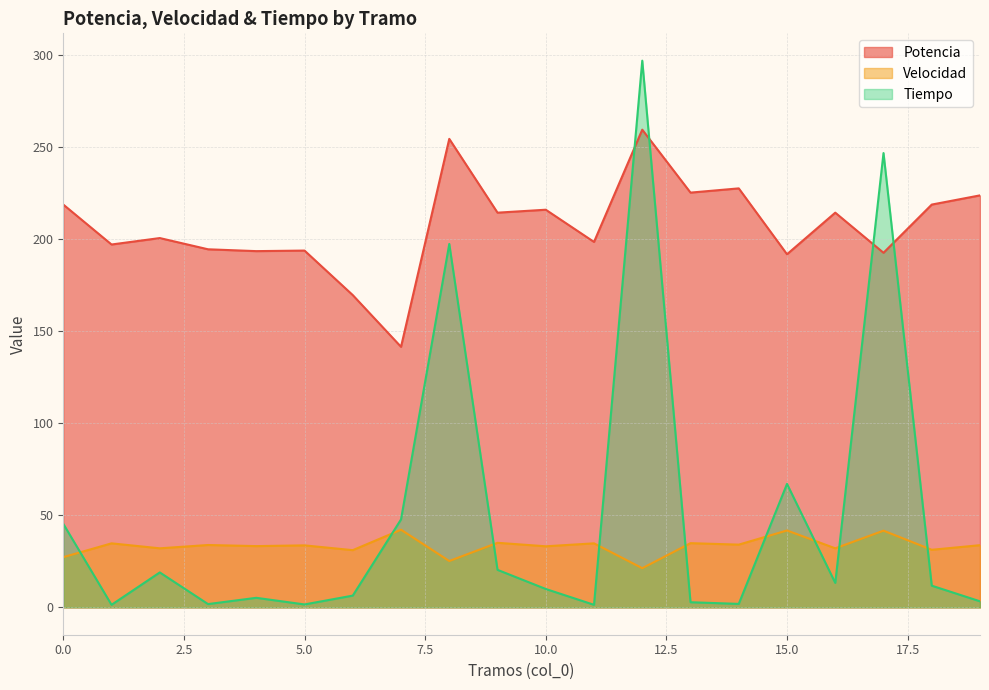

Count the number of categories in the chart.

20